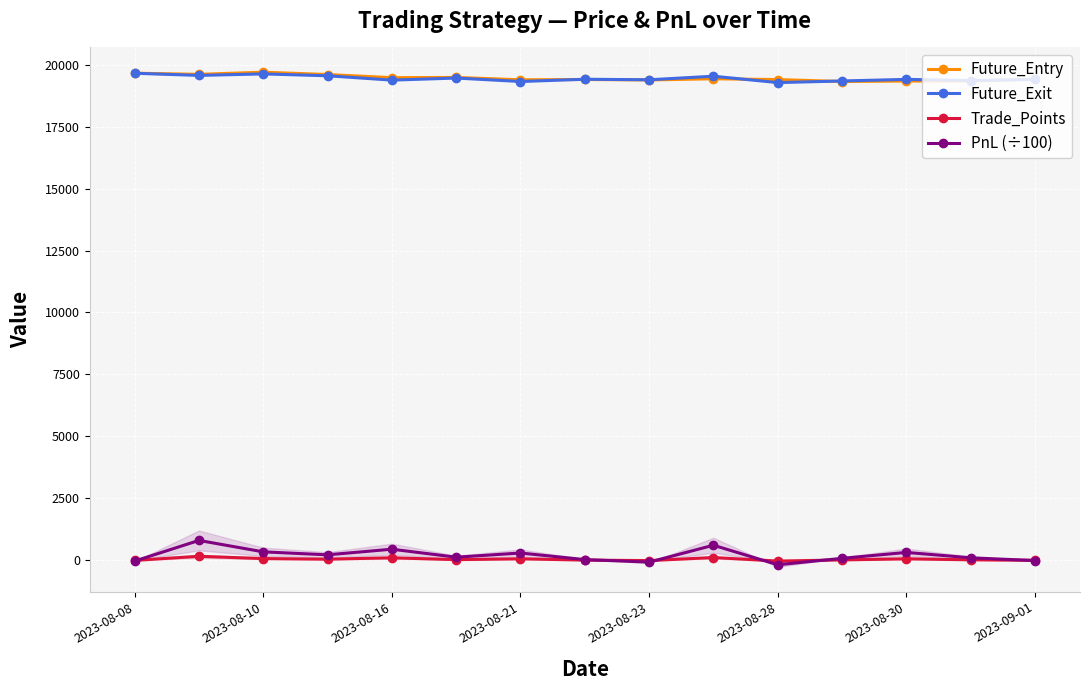

True or false: Future_Entry and Future_Exit cross at least once.

True